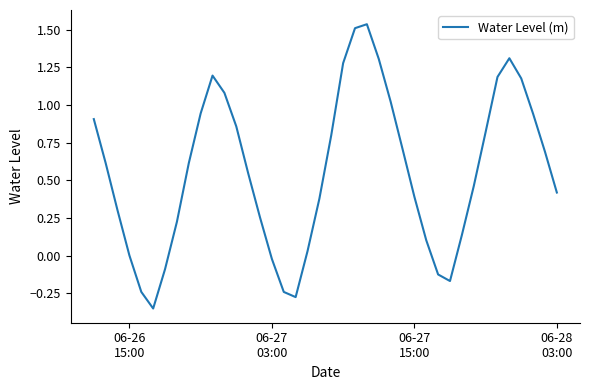

What is the difference between the maximum and minimum values?

1.9